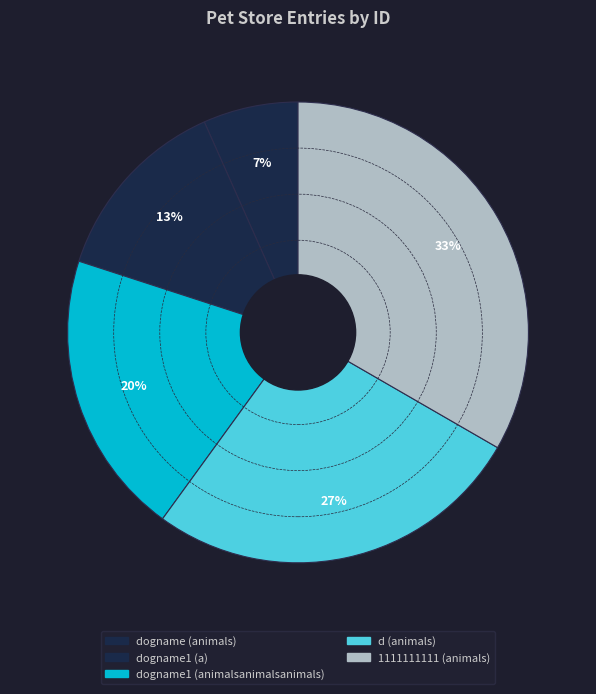

Rank the categories by value from highest to lowest.

1111111111 (animals), d (animals), dogname1 (animalsanimalsanimals), dogname1 (a), dogname (animals)